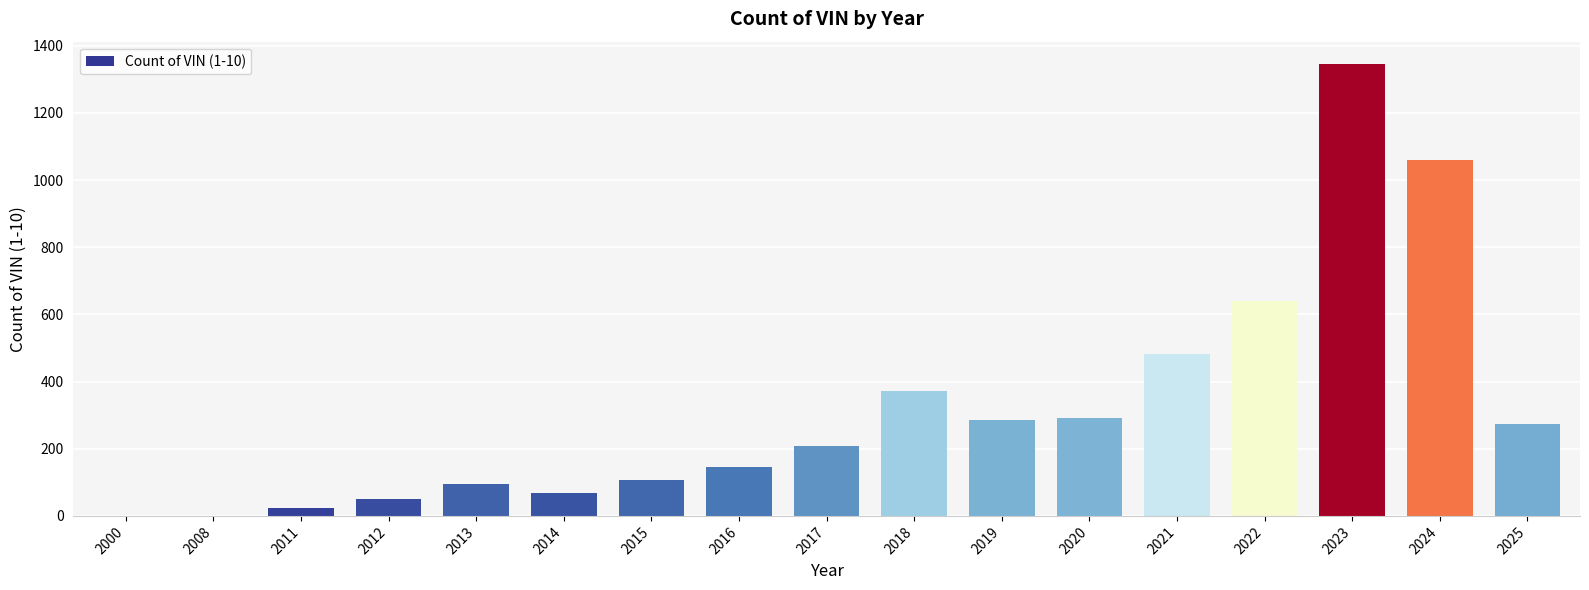

Which label corresponds to the largest value in the chart?

2023